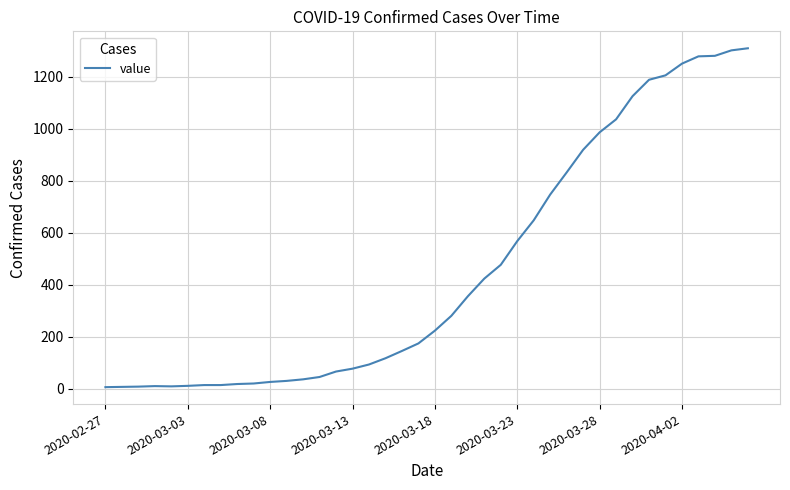

What is the greatest value displayed?

1309